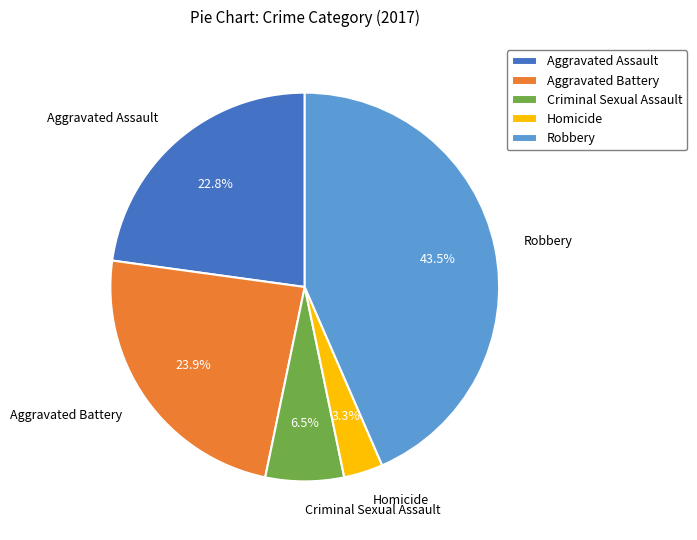

The Homicide slice represents 3% of the pie. True or false?

True